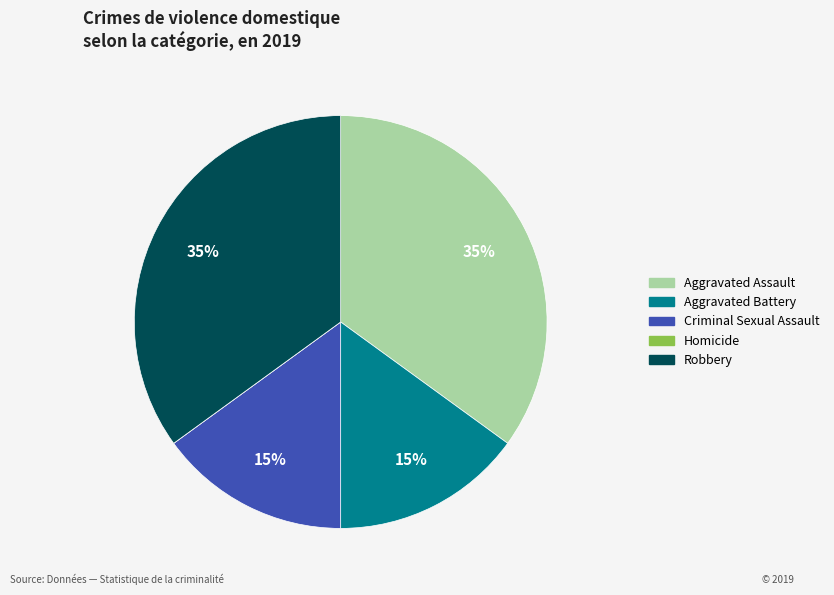

To the nearest percent, what portion does Criminal Sexual Assault represent?

15%